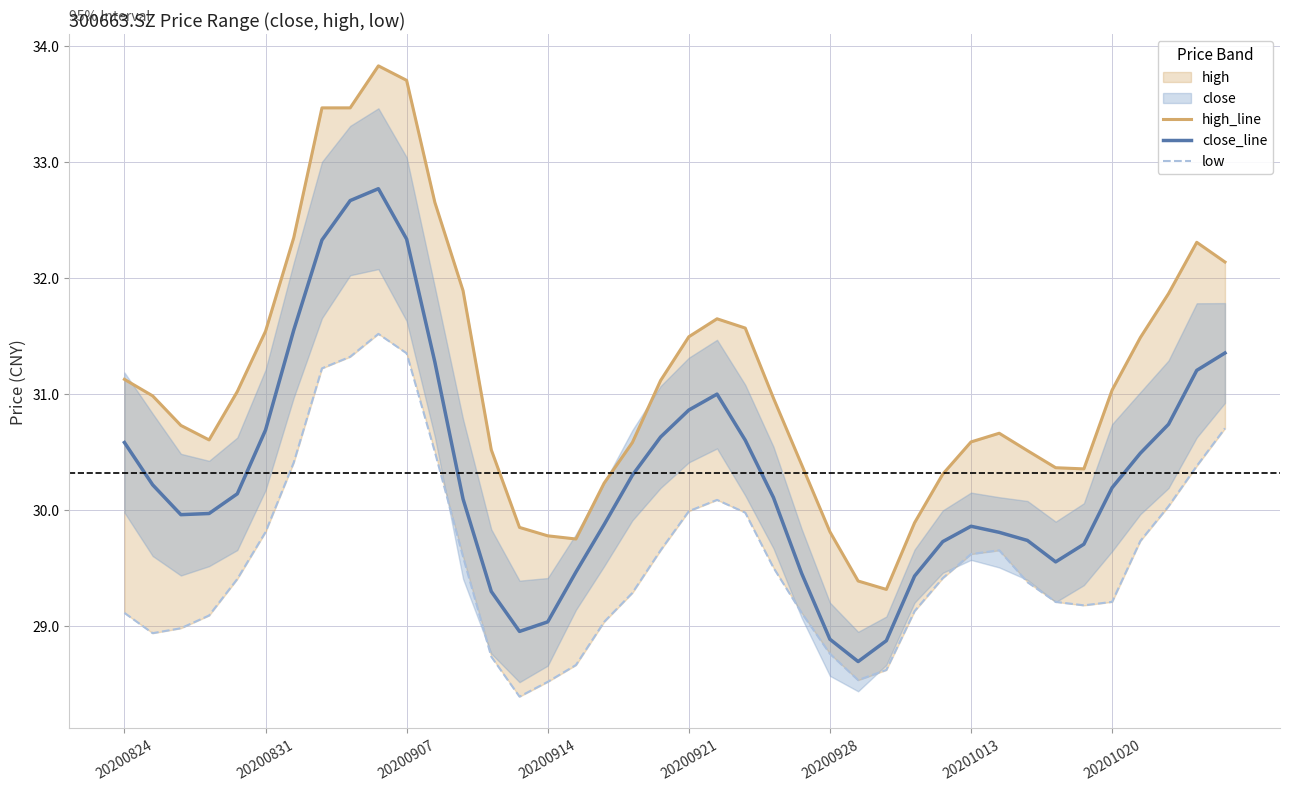

True or false: close_line and low cross at least once.

False